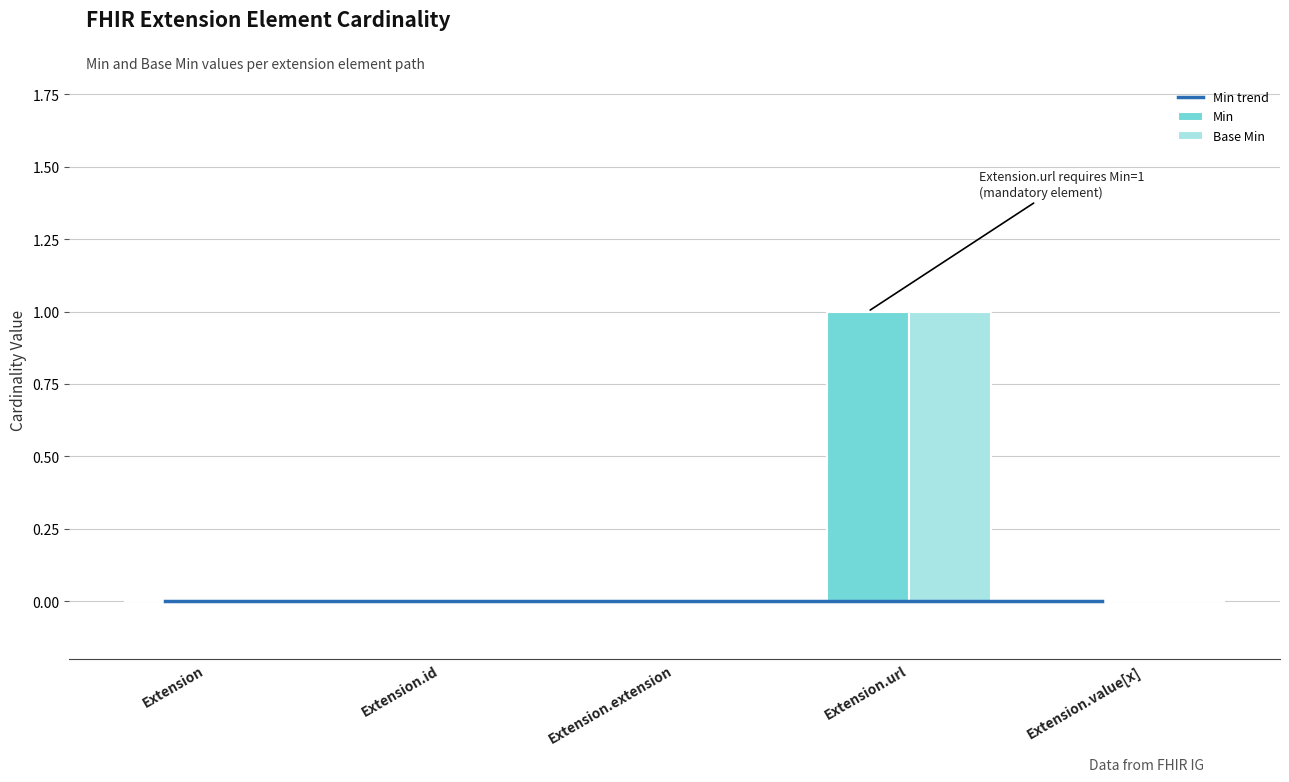

Count the Base Min values in the range 0 to 1.

5